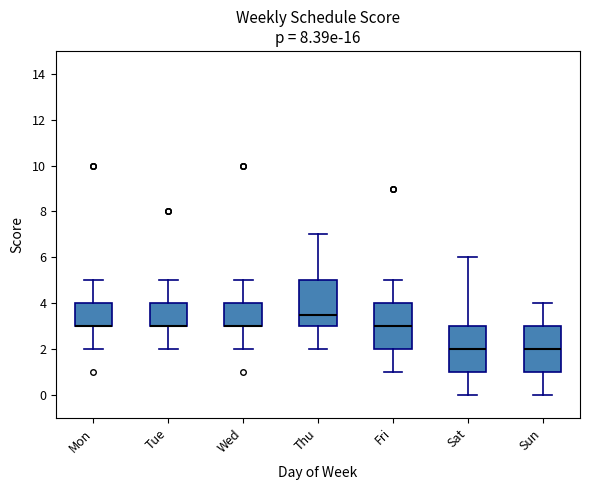

Reading left to right, transcribe this box plot: for each box, give where its median line is, the range the box spans, and where its two whiskers end, as read against the y-axis. The values are not printed on the chart, so give them approximately, as read against the axis.

Mon: median 3.0 (drawn on the box's lower edge), box 3.0 to 4.0, whiskers 2.0 to 5.0
Tue: median 3.0 (drawn on the box's lower edge), box 3.0 to 4.0, whiskers 2.0 to 5.0
Wed: median 3.0 (drawn on the box's lower edge), box 3.0 to 4.0, whiskers 2.0 to 5.0
Thu: median 3.6, box 3.0 to 5.0, whiskers 2.0 to 7.0
Fri: median 3.0, box 2.0 to 4.0, whiskers 1.0 to 5.0
Sat: median 2.0, box 1.0 to 3.0, whiskers 0.0 to 6.0
Sun: median 2.0, box 1.0 to 3.0, whiskers 0.0 to 4.0